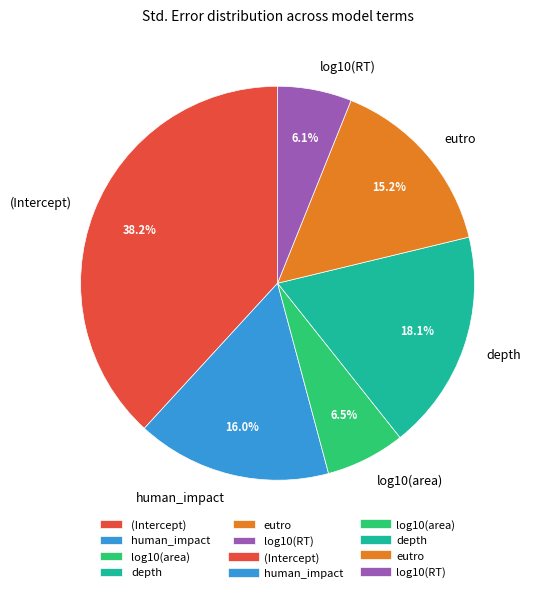

Between log10(area) and depth, which is larger?

depth